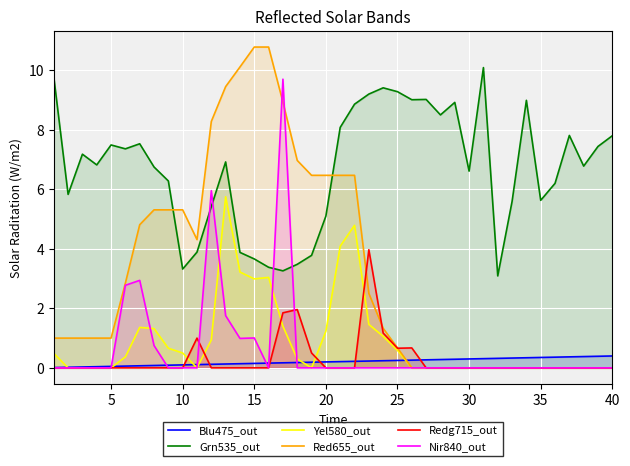

Which series has the largest range (max minus min)?

Red655_out